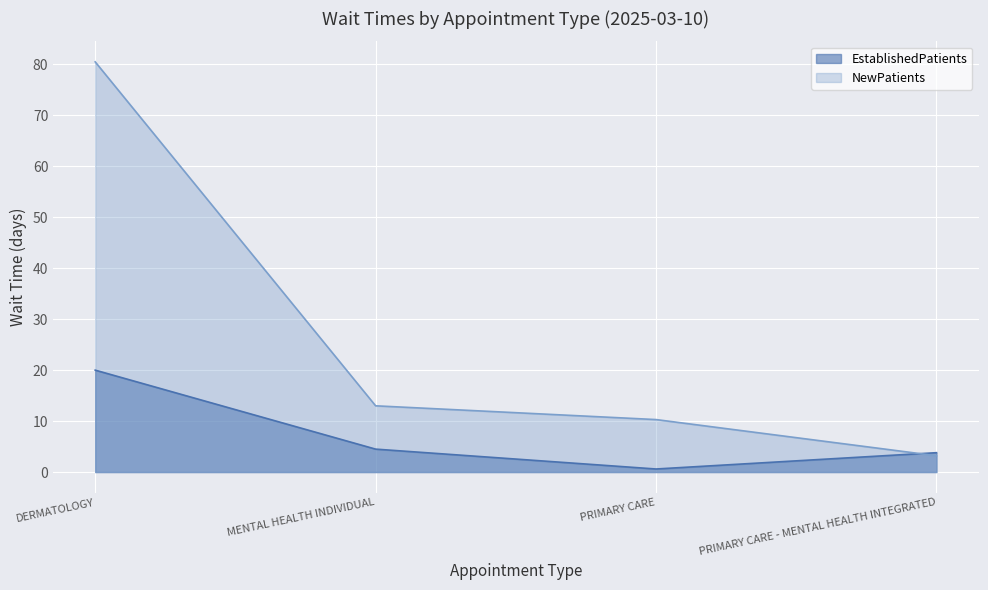

How many distinct data groups are displayed?

2